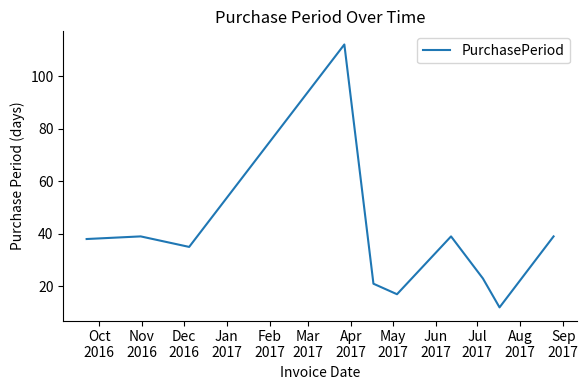

What is the difference between the maximum and minimum values?

100